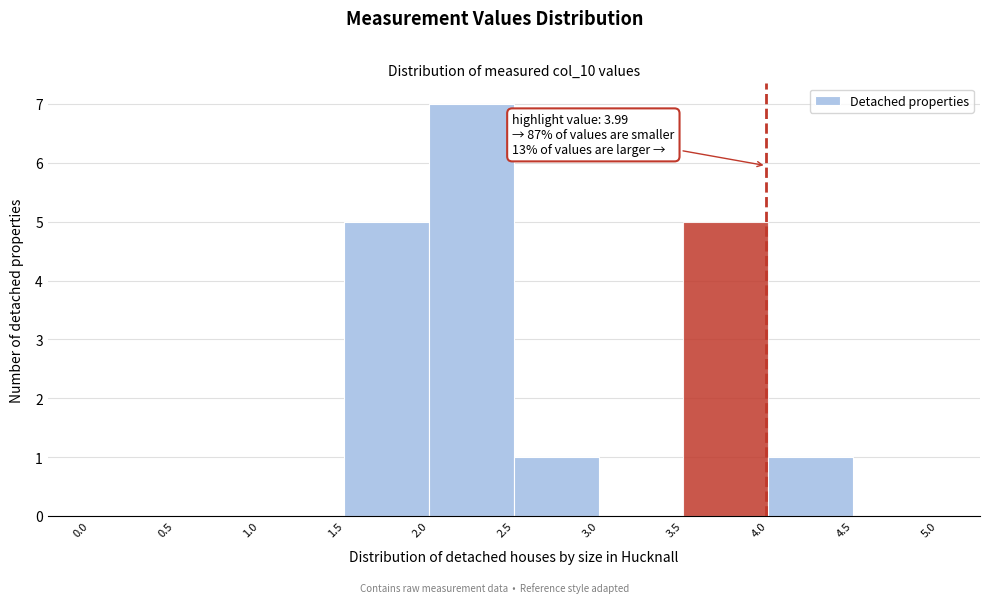

Over which range of the x-axis is the bar tallest?

2.0 to 2.5